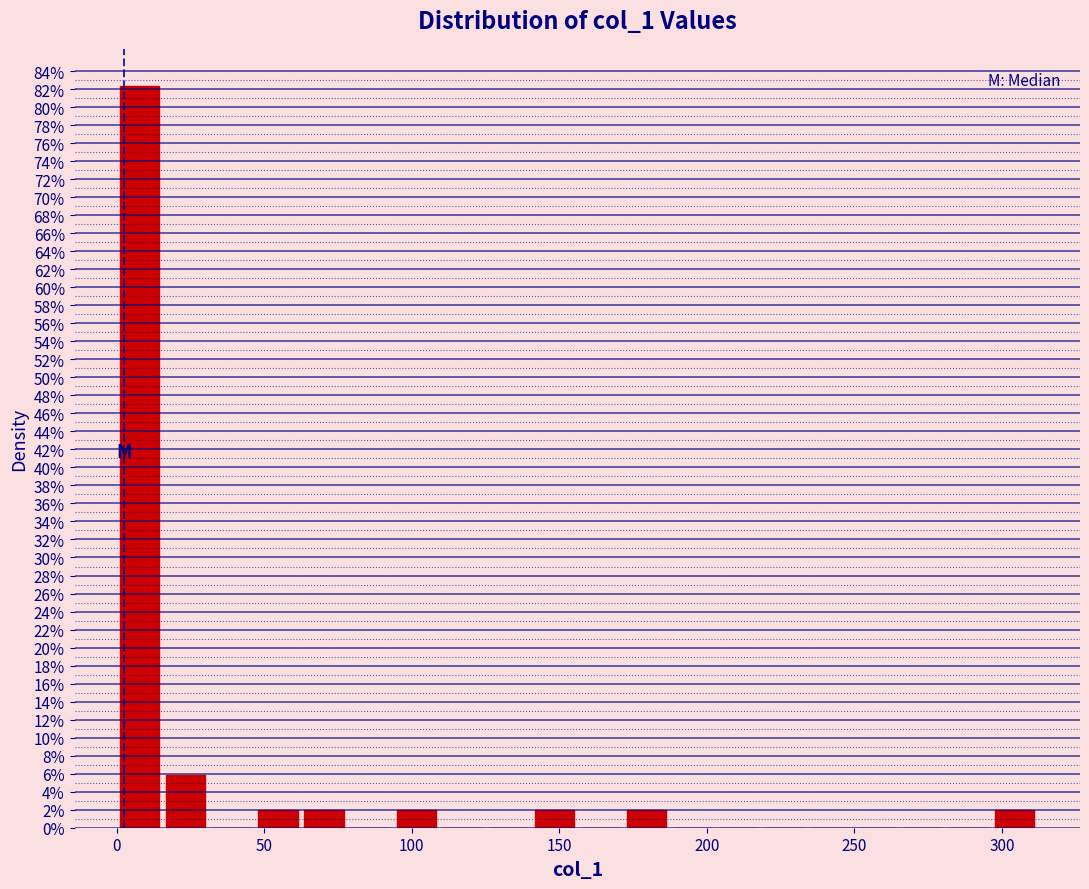

Read against the x-axis, roughly where is the centre of the tallest bar?

10